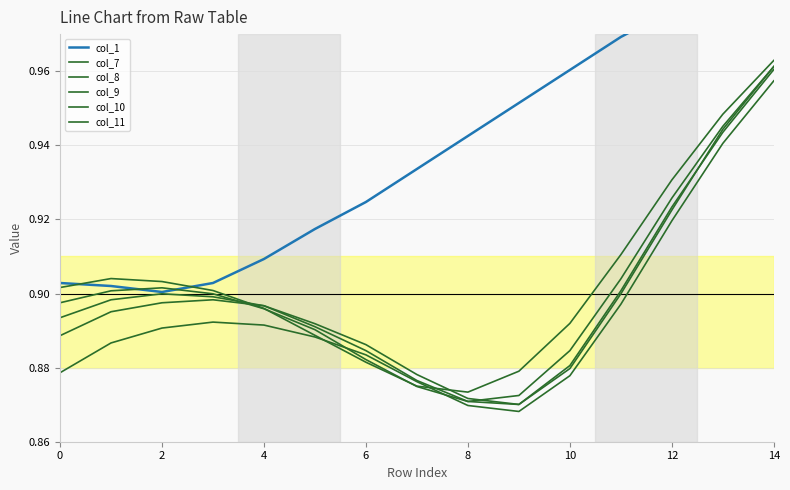

Which category has the highest value across all series?

14